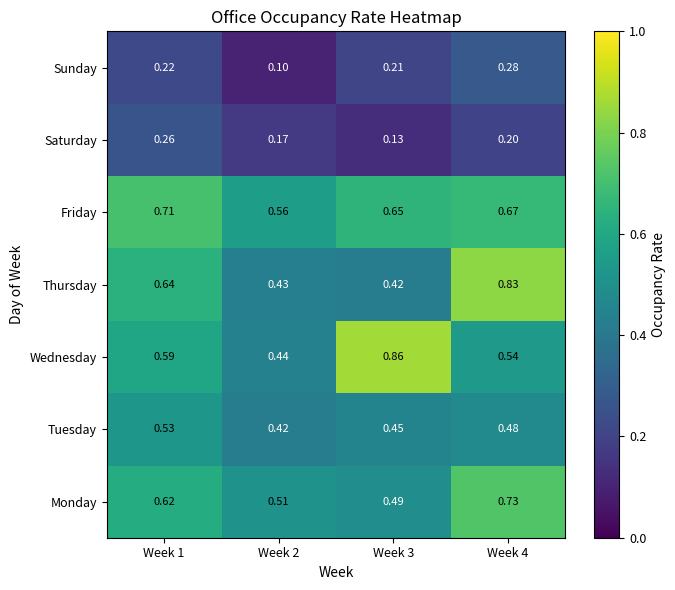

How many data points does each series have?

4